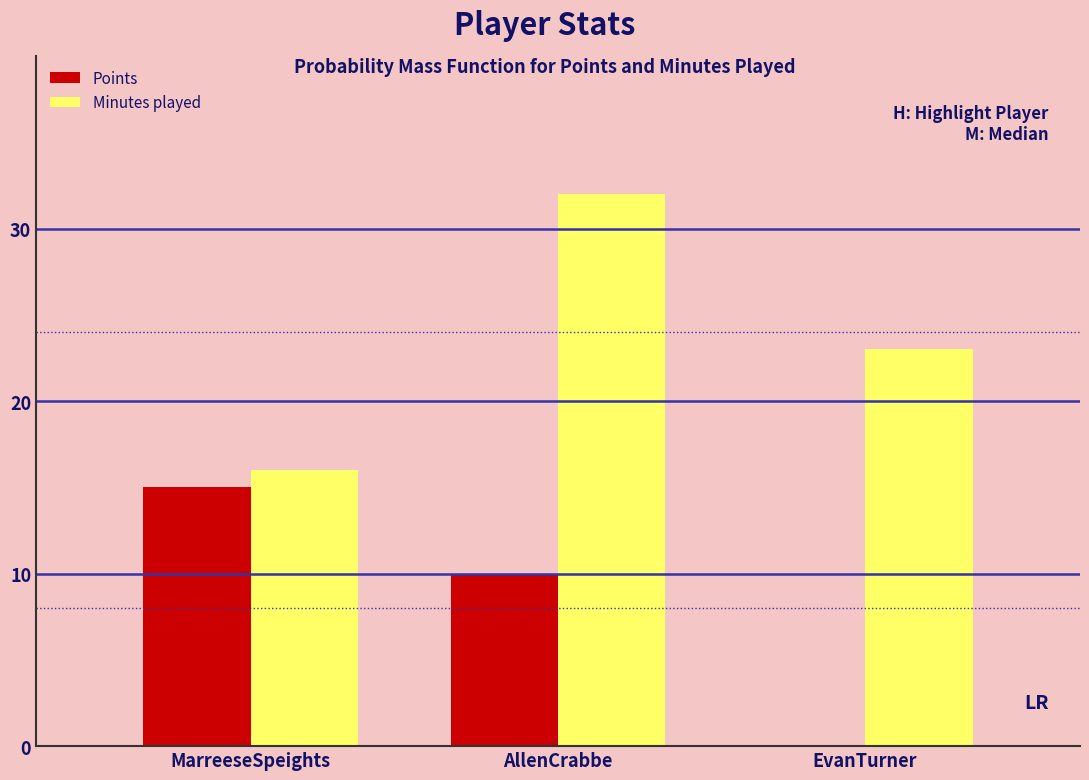

Reading left to right, transcribe all the data shown in this chart.

Points: MarreeseSpeights=15	AllenCrabbe=10	EvanTurner=0
Minutes played: MarreeseSpeights=16	AllenCrabbe=32	EvanTurner=23